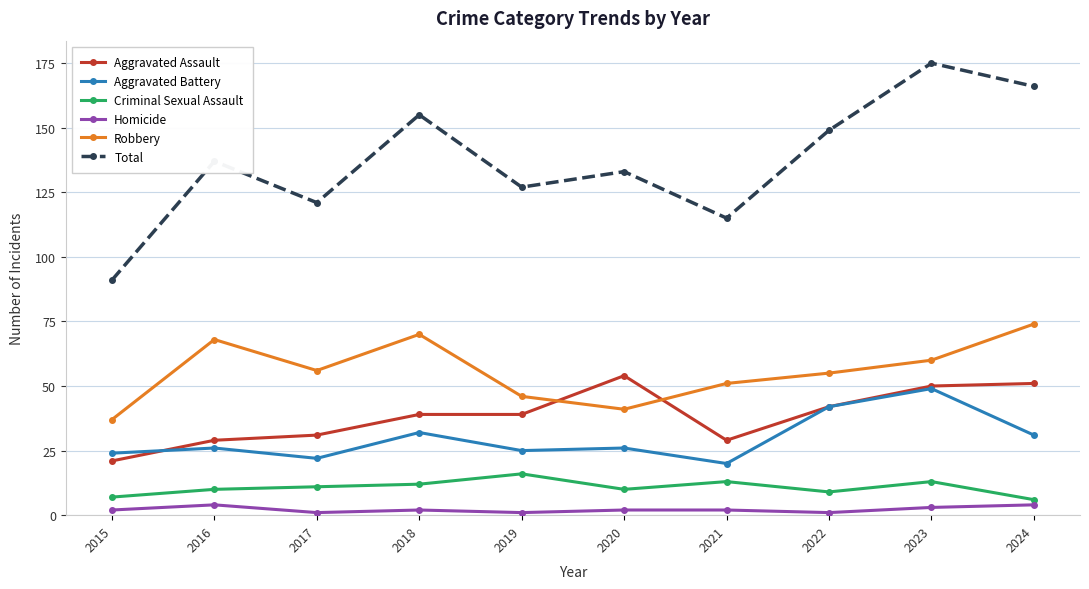

Reading left to right, list all the values displayed in this chart.

Aggravated Assault: 21	29	31	39	39	54	29	42	50	51
Aggravated Battery: 24	26	22	32	25	26	20	42	49	31
Criminal Sexual Assault: 7	10	11	12	16	10	13	9	13	6
Homicide: 2	4	1	2	1	2	2	1	3	4
Robbery: 37	68	56	70	46	41	51	55	60	74
Total: 91	137	121	155	127	133	115	149	175	166